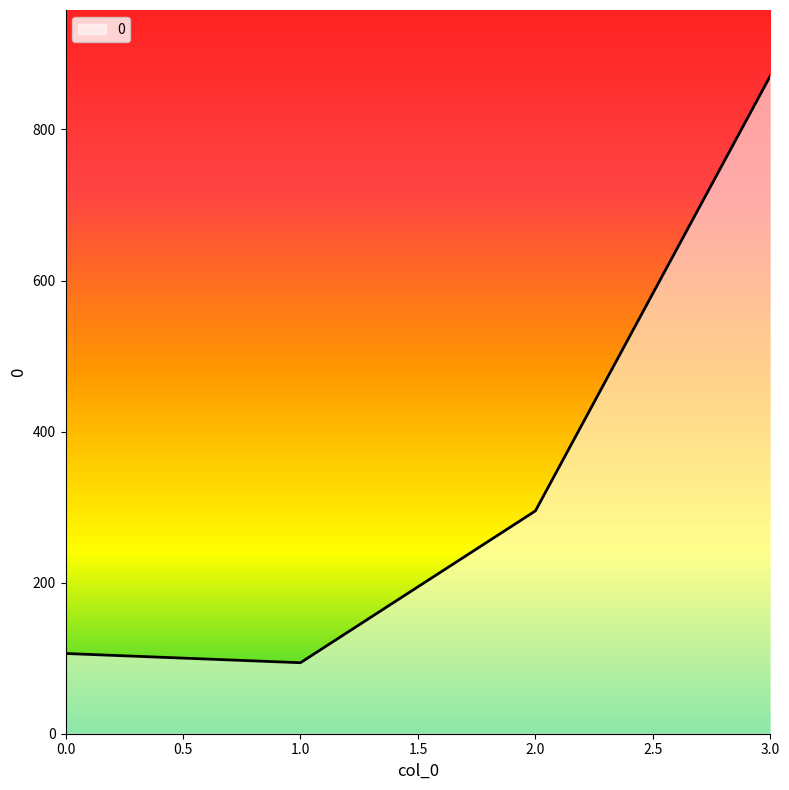

Where is the first local minimum?

1.0